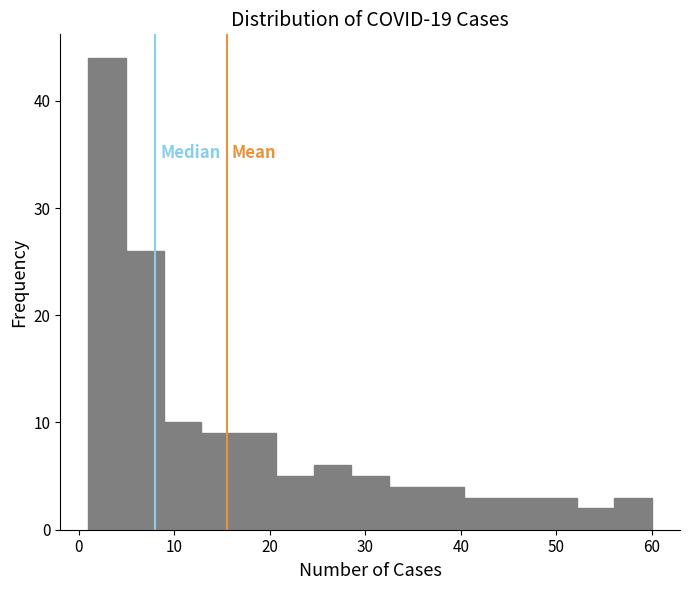

Around what value on the x-axis is the tallest bar? Give the approximate position of its centre, as read against the axis.

3